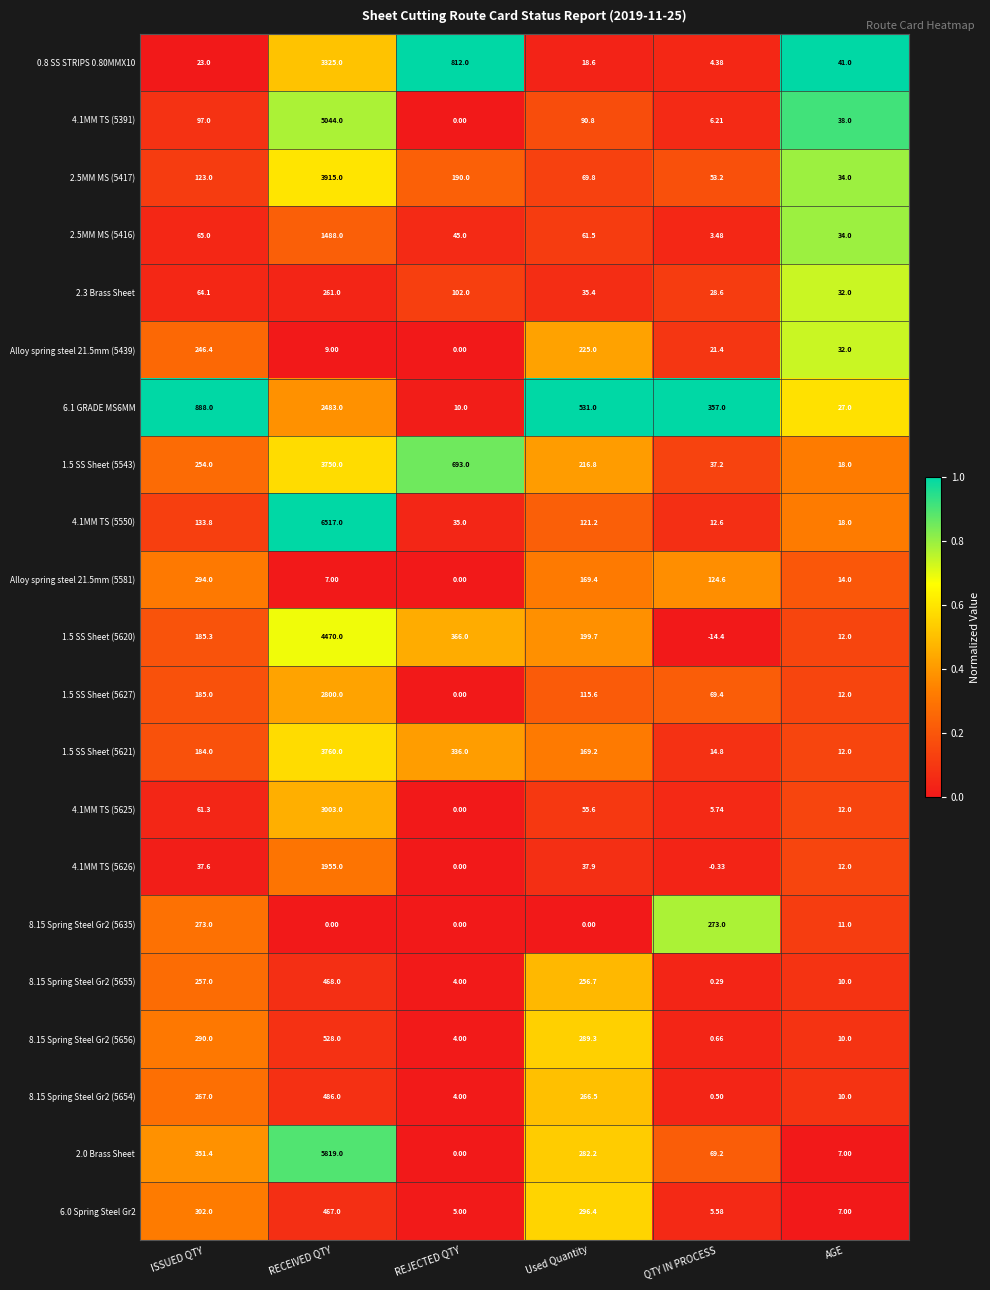

Count the number of categories in the chart.

6